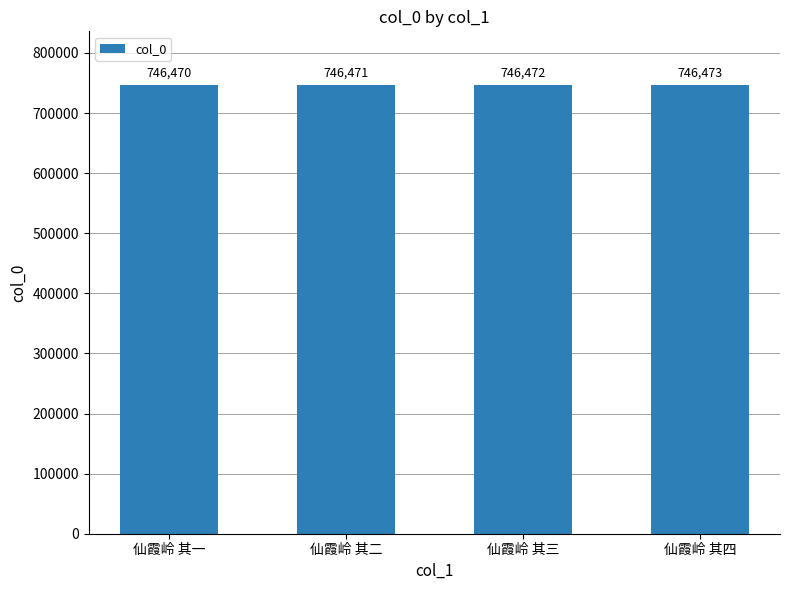

What is the value of the 4th bar from the left?

746473